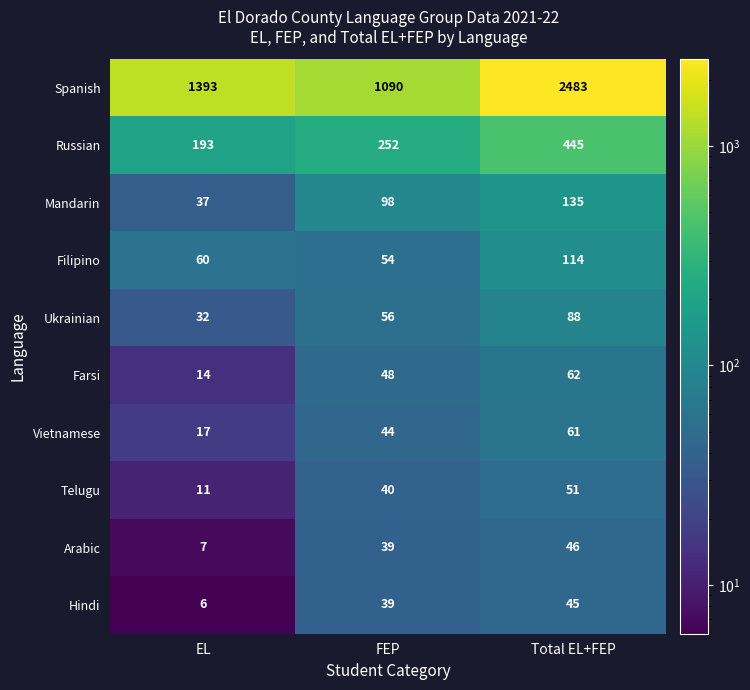

The value of Hindi at Total EL+FEP is 79. True or false?

False